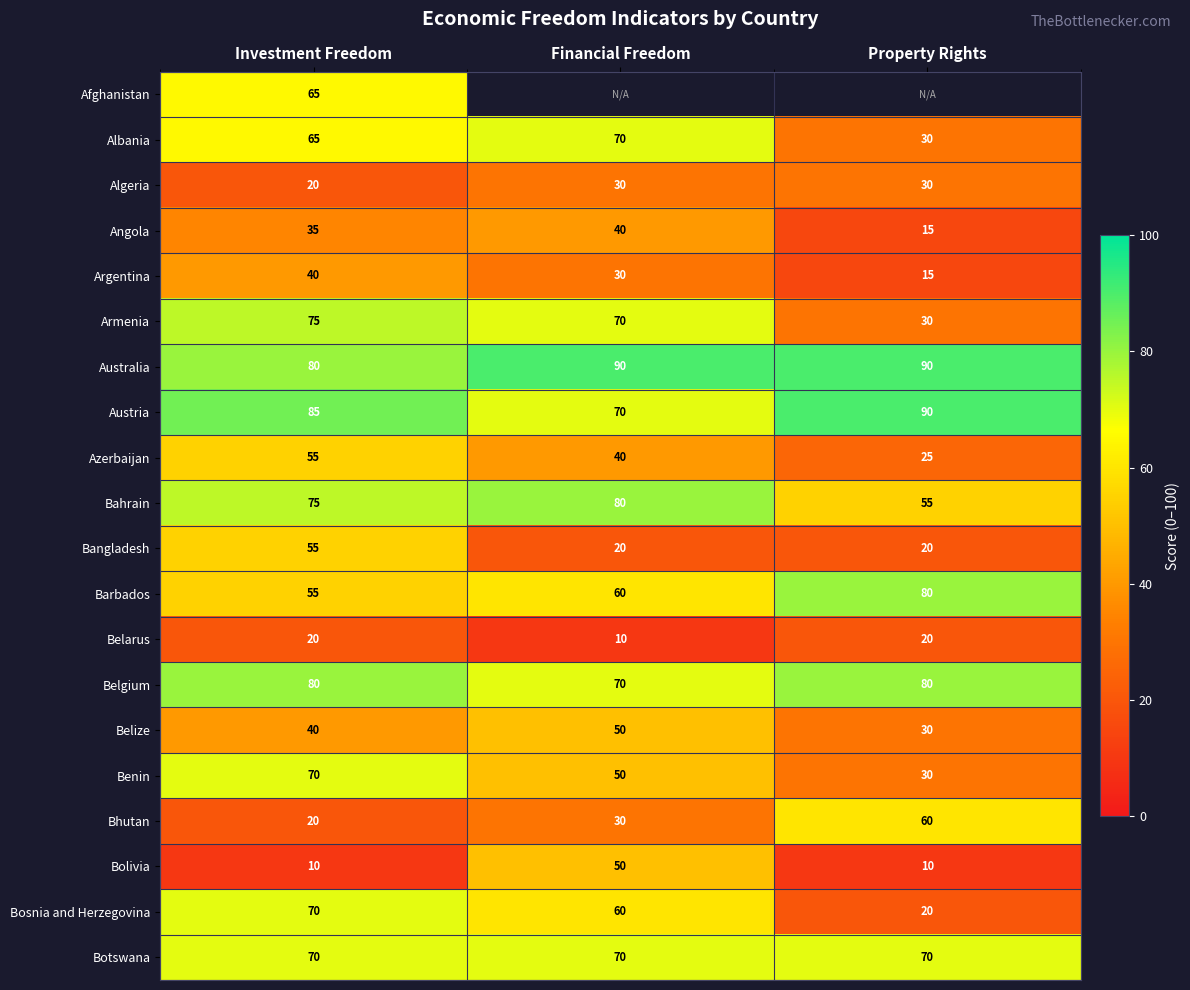

What is the spread (max minus min) of values at Investment Freedom?

75